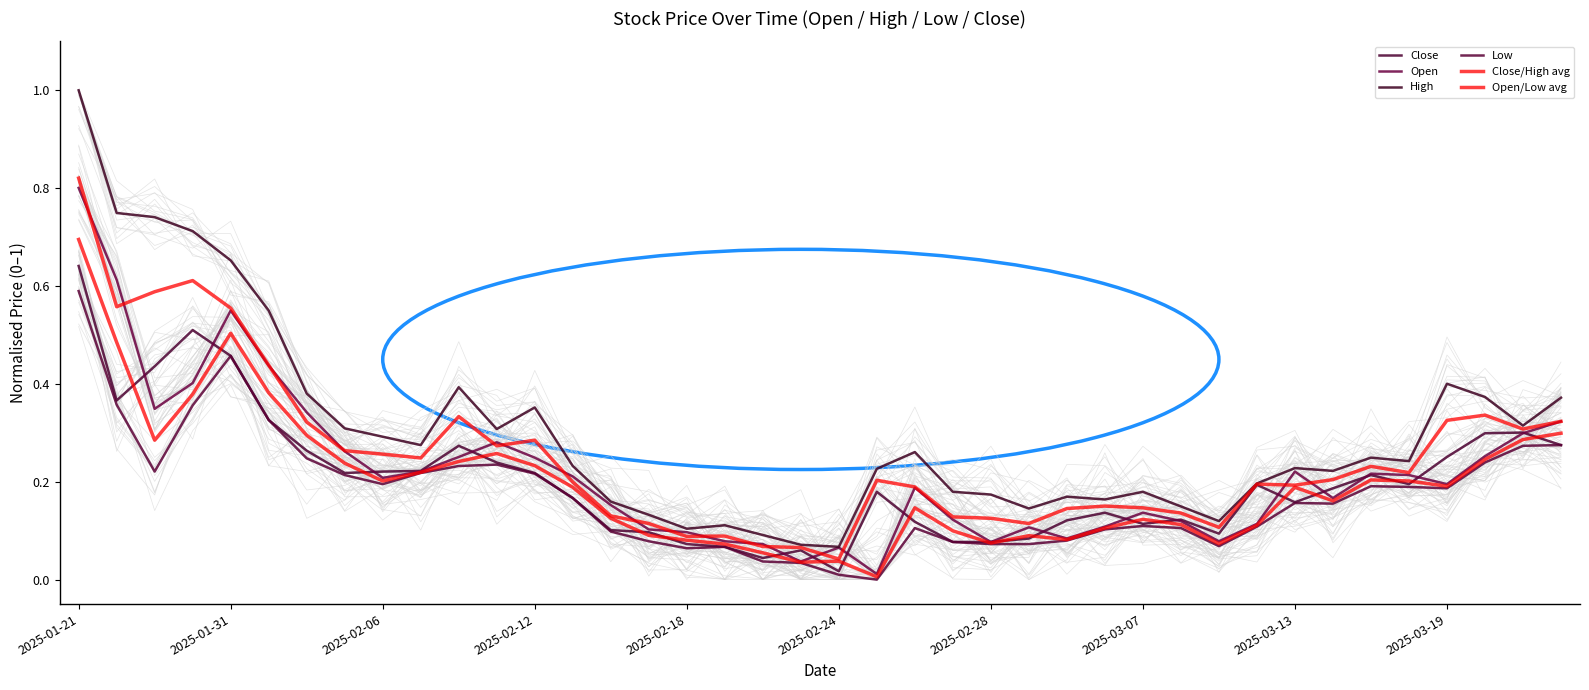

What is the difference between the second highest and second lowest values in the Open/Low avg series?

0.5